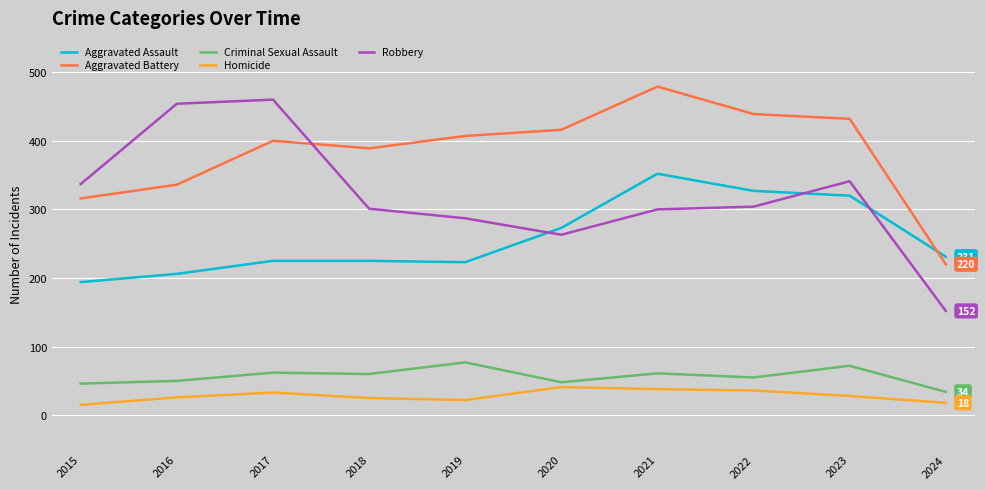

After their last crossing, which series has the higher values: Robbery or Aggravated Battery?

Aggravated Battery